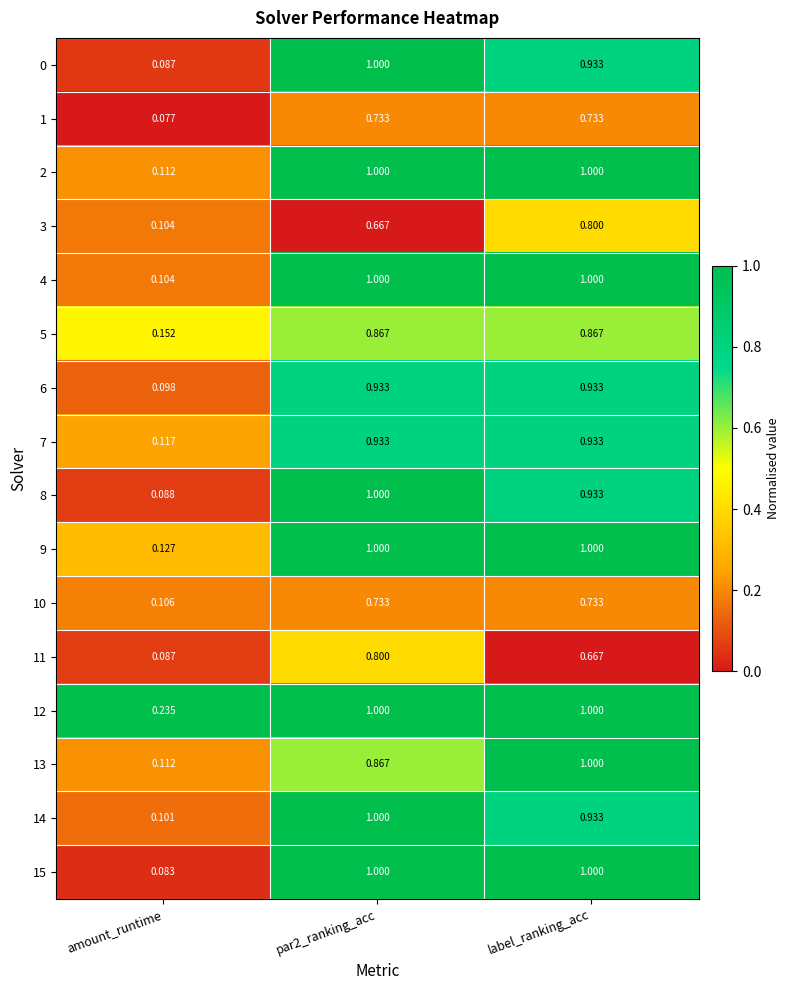

Which label corresponds to the smallest value in the chart?

amount_runtime